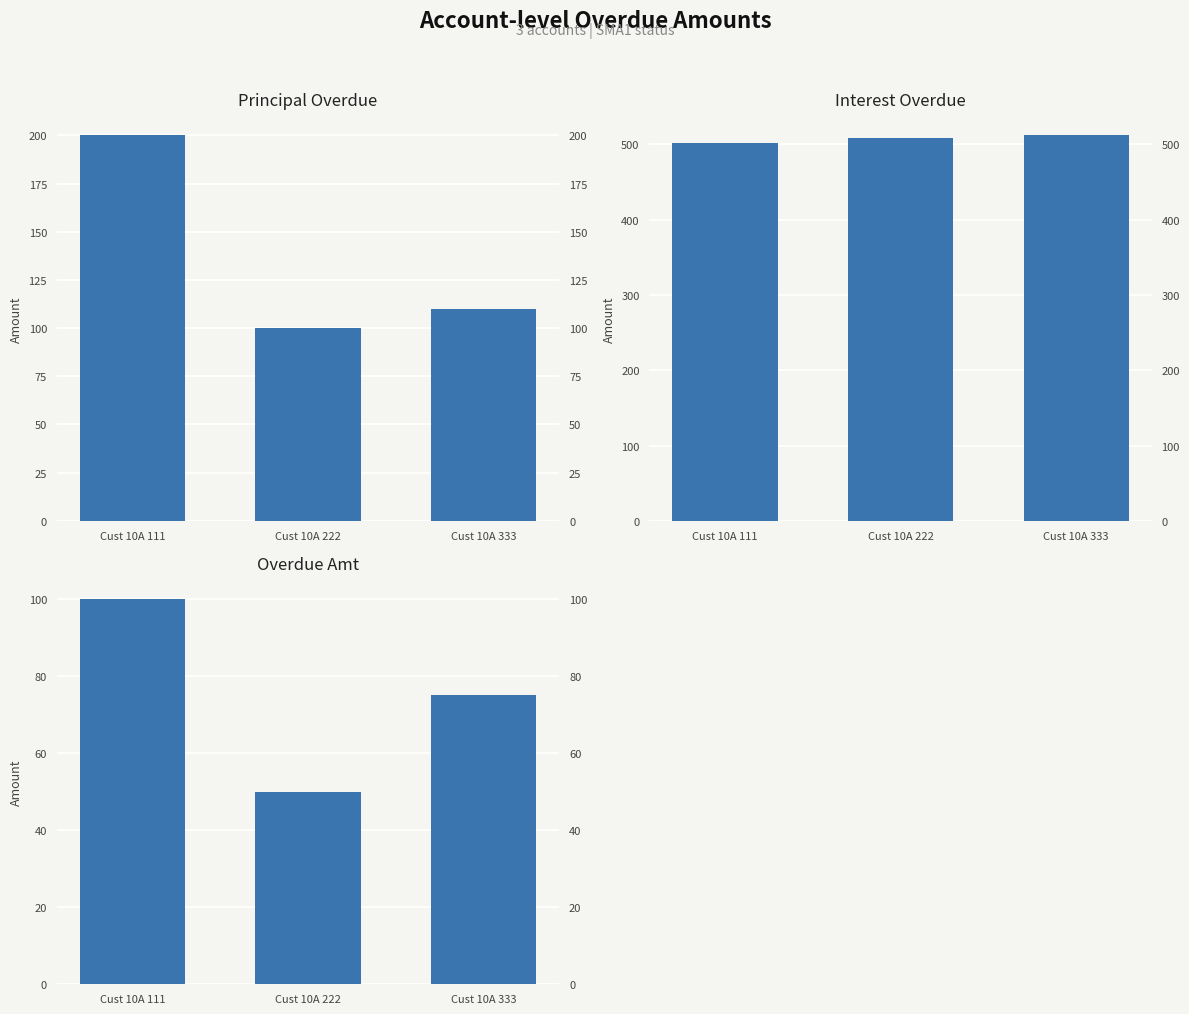

True or false: INTEREST_OVERDUE has a value of 212 at Cust 10A 111.

False